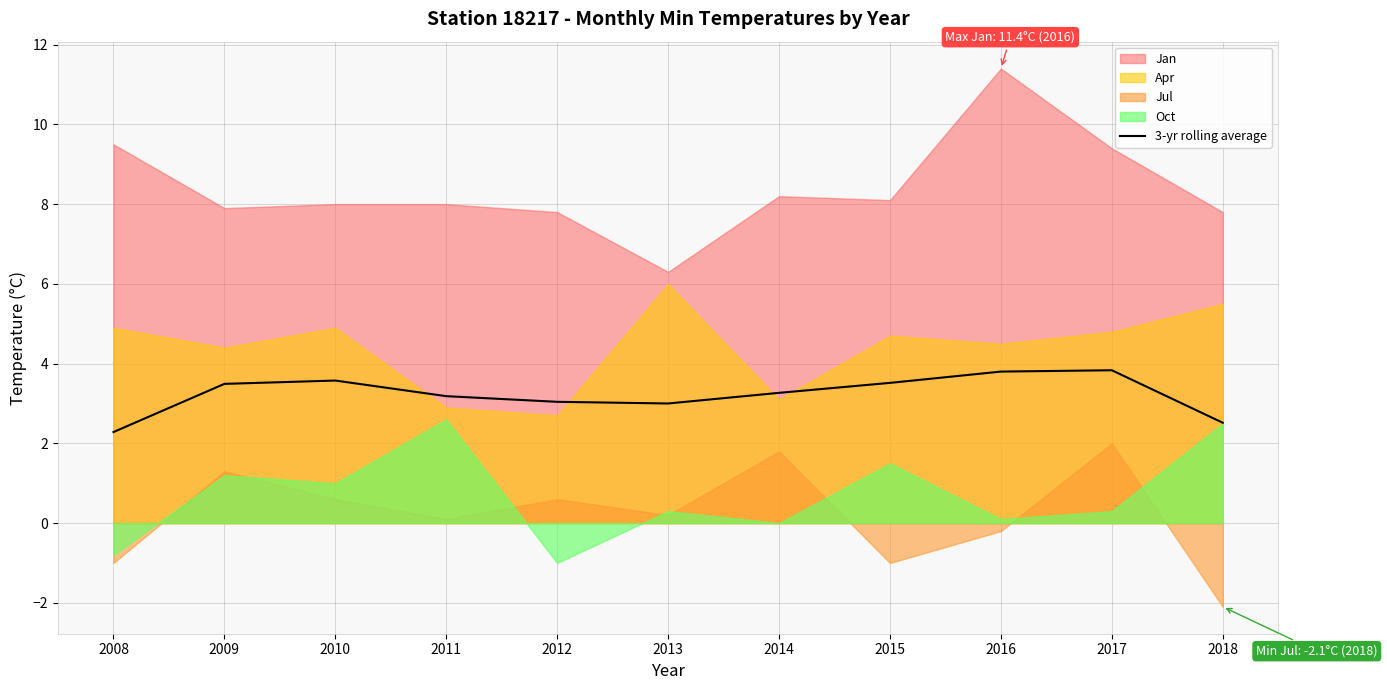

How many lines are shown in the chart?

1